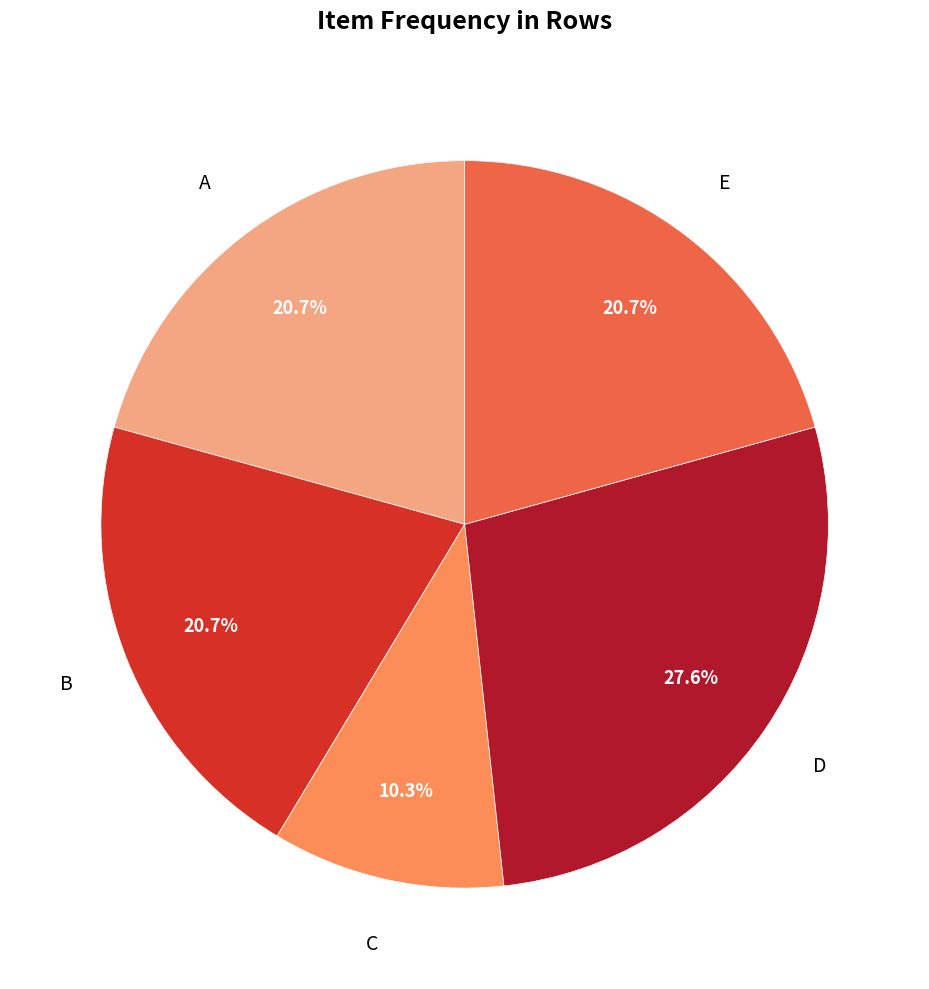

Does any single category account for the majority?

No